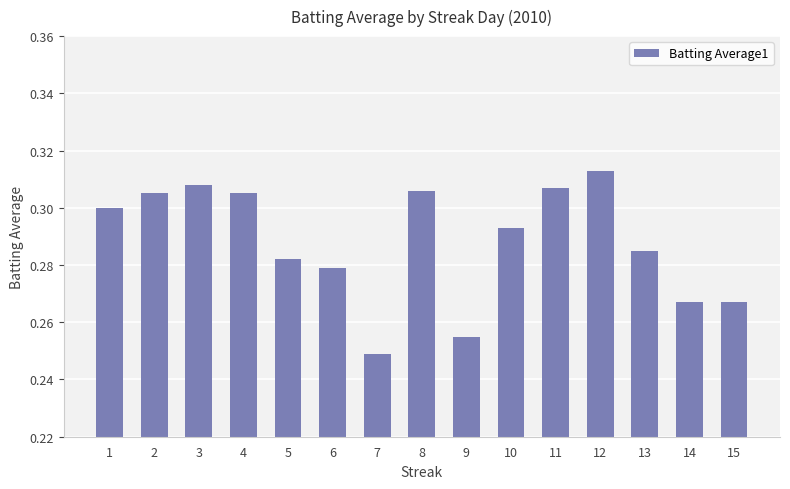

Are the bars horizontal?

No